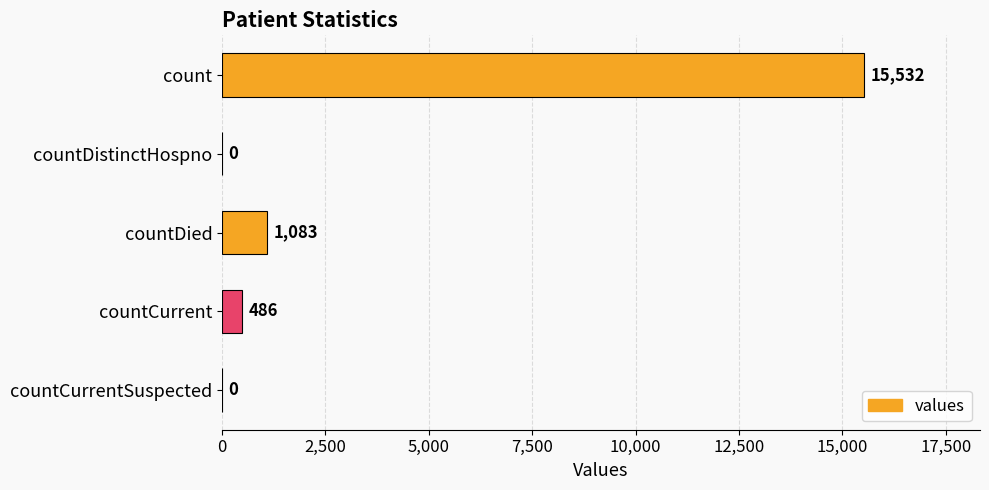

The value at countDistinctHospno is 5674. True or false?

False